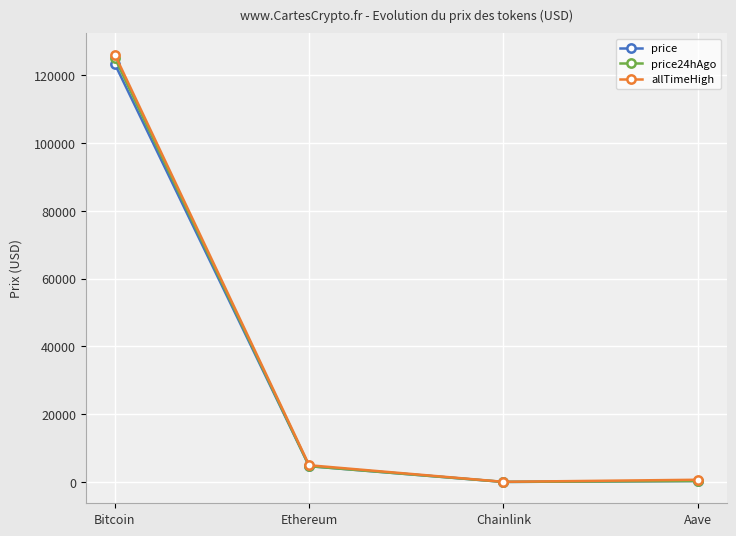

The price24hAgo series shows 125053.0 at Bitcoin. True or false?

True